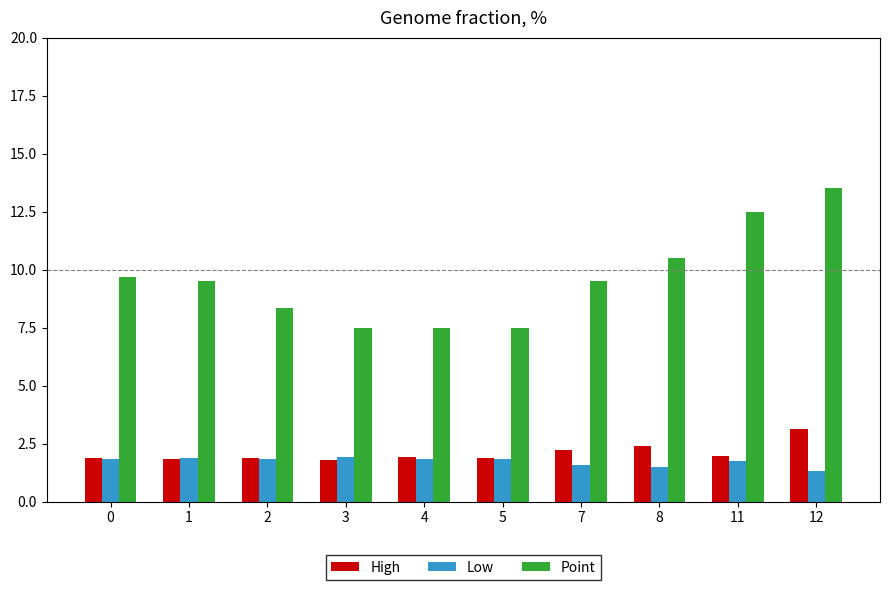

Which series has the largest range (max minus min)?

Point